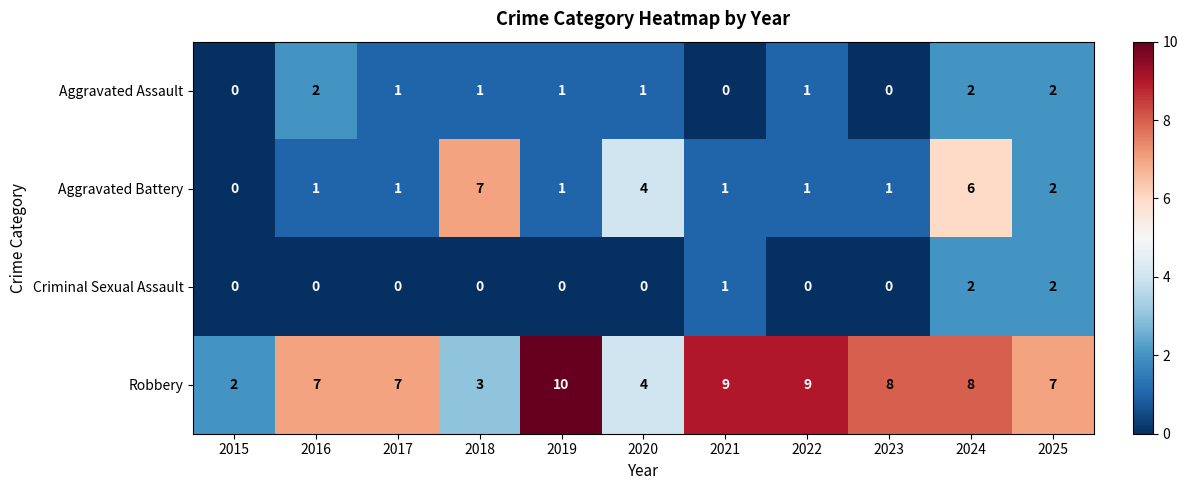

Is it true that Aggravated Assault equals 1 at 2020?

True